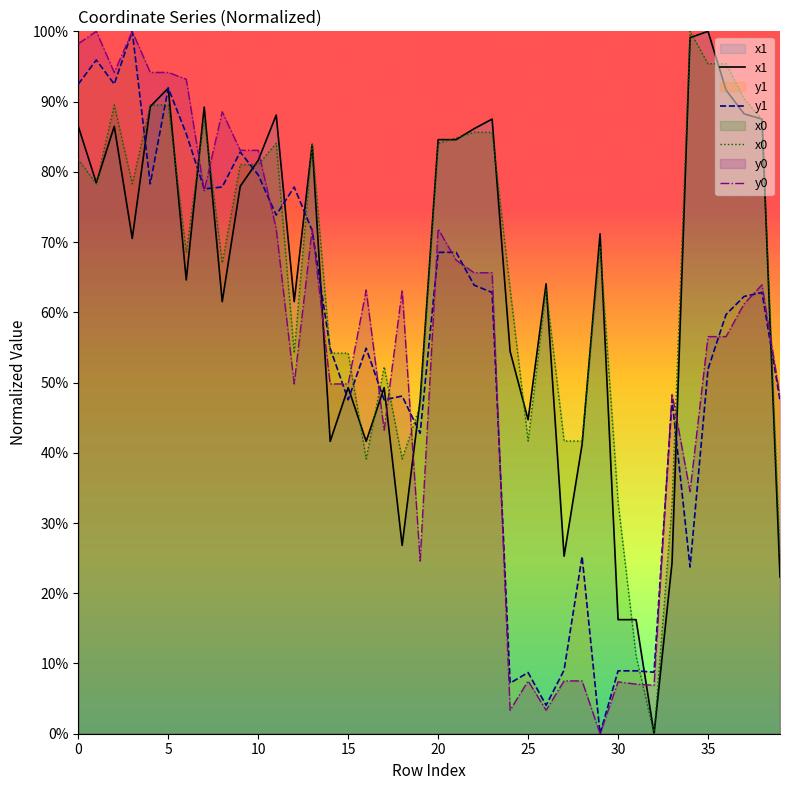

At which label is y0 closest to 0?

29